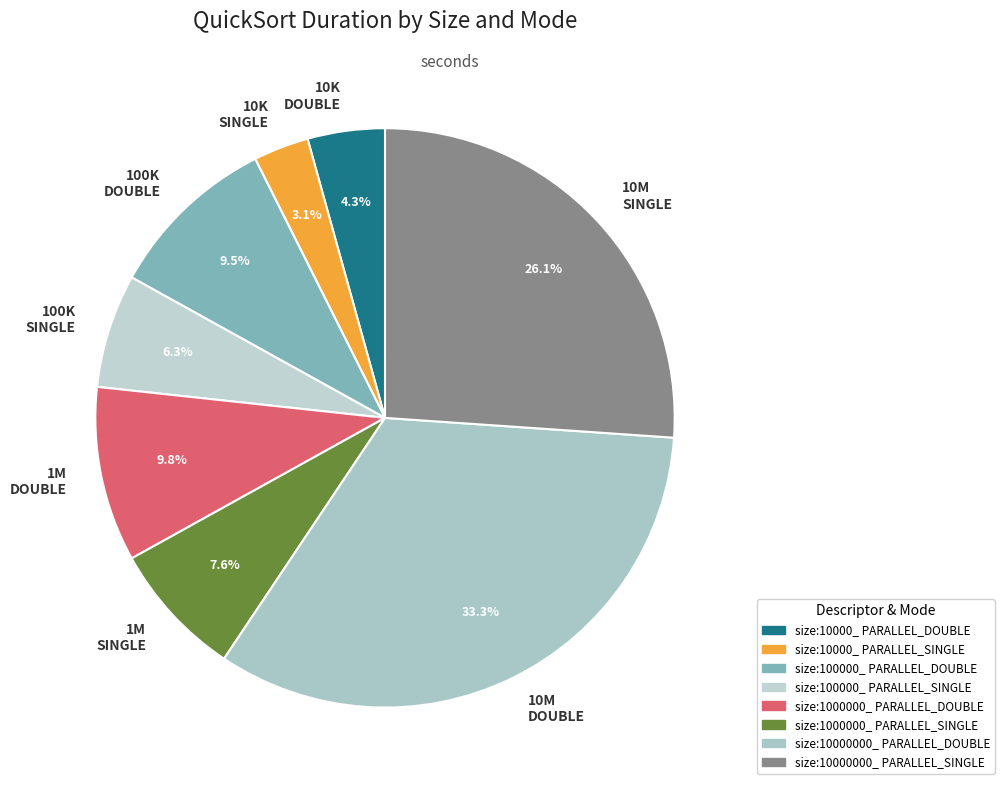

How much of the chart is everything except 10M DOUBLE?

66.7%